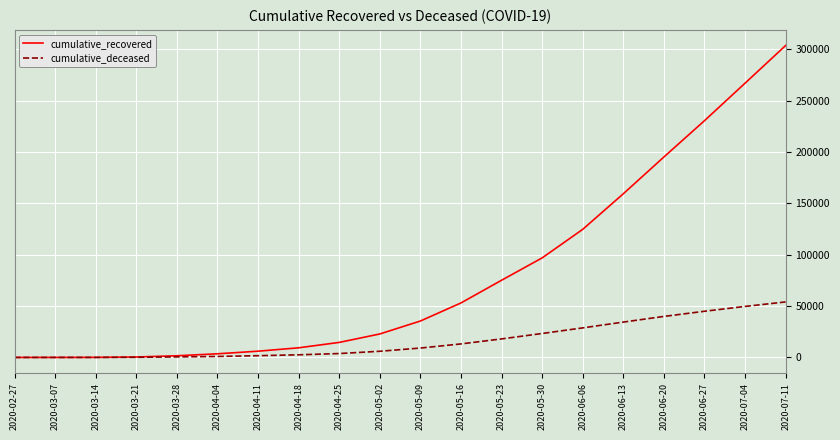

What is the maximum value for cumulative_deceased?

54038